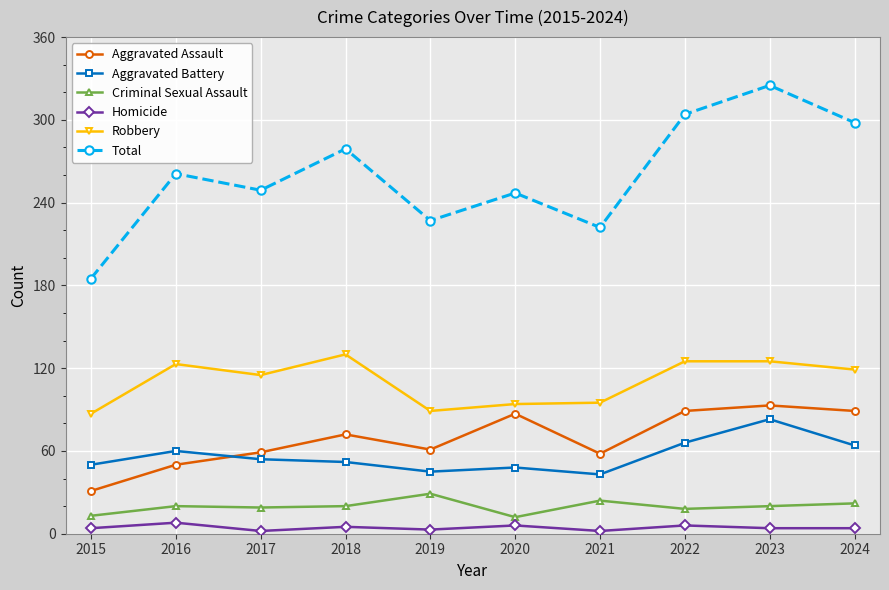

At how many categories does at least one series exceed 35?

10